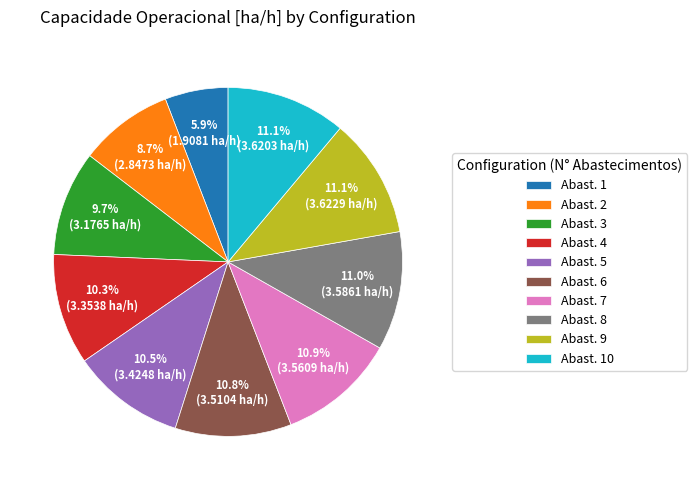

What portion of the pie excludes Abast. 10?

88.9%